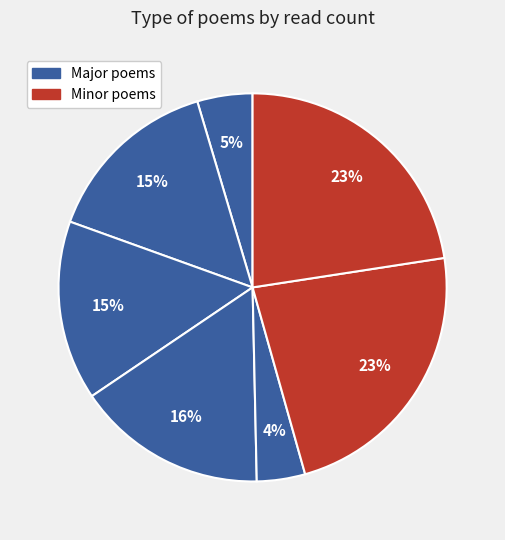

How many segments does this pie chart have?

7